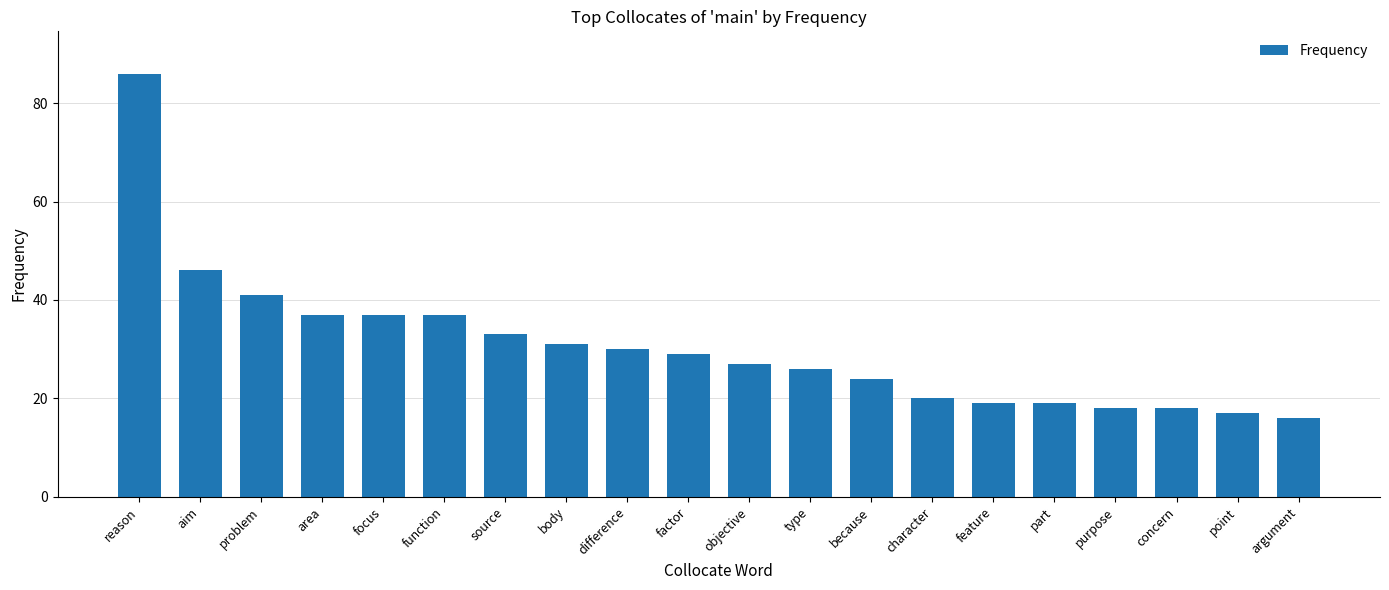

What is the difference between the maximum and second lowest values?

69